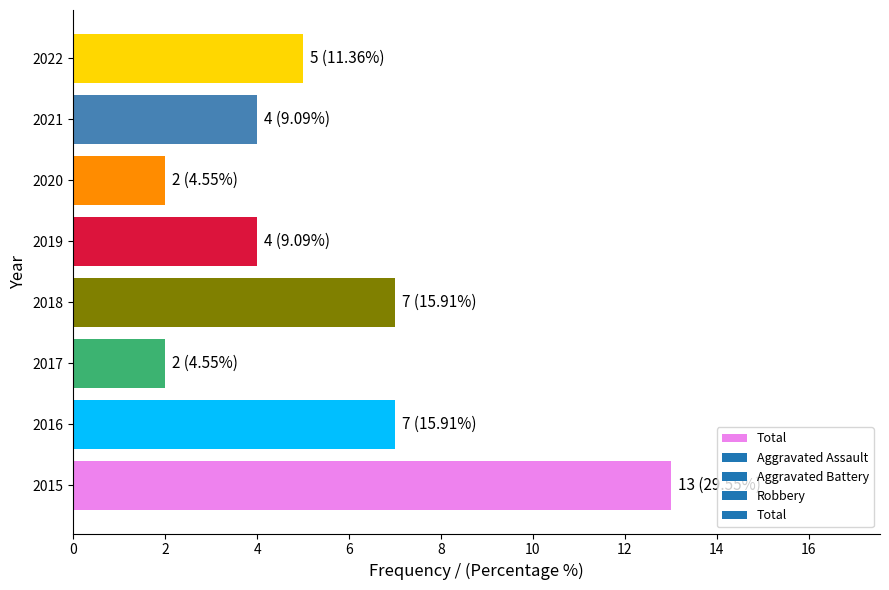

How many distinct data groups are displayed?

1